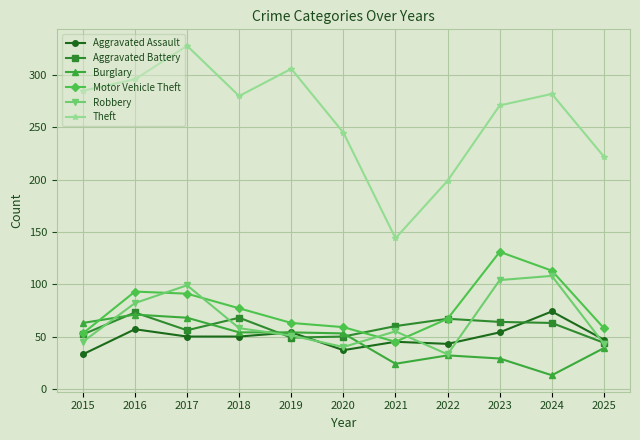

True or false: Aggravated Battery and Theft intersect in this chart.

False